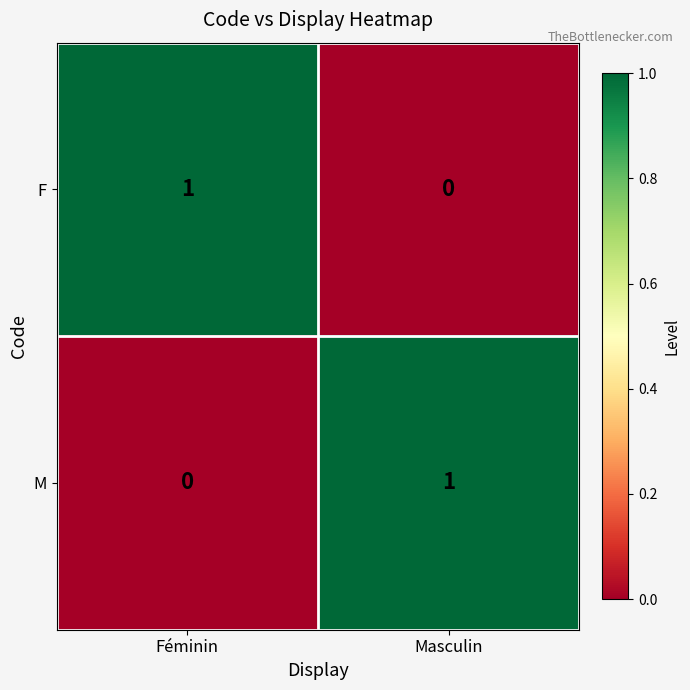

What is the greatest value displayed?

1